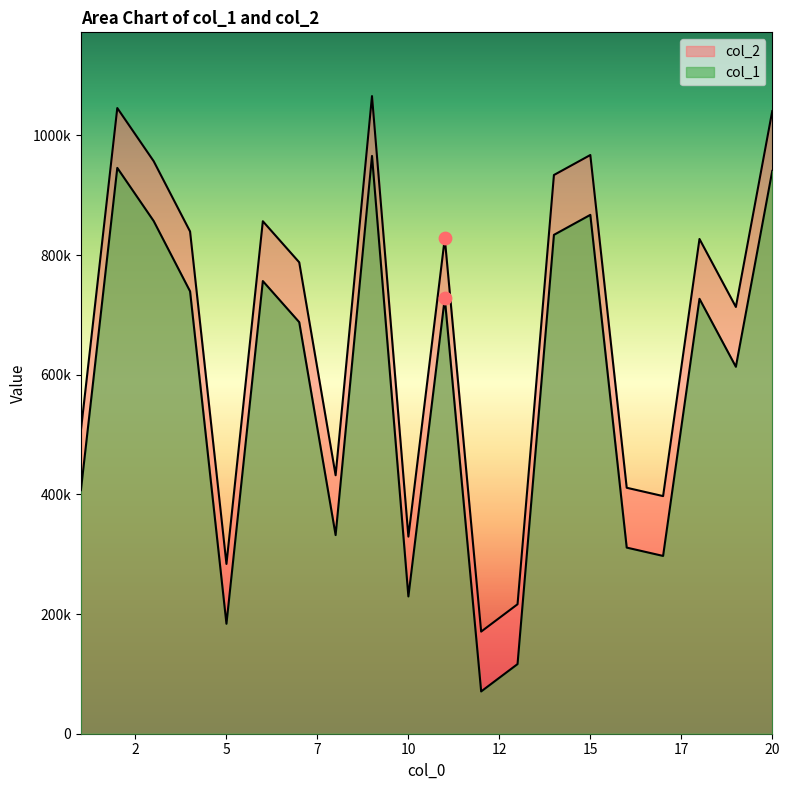

At how many categories does at least one series exceed 862947?

6